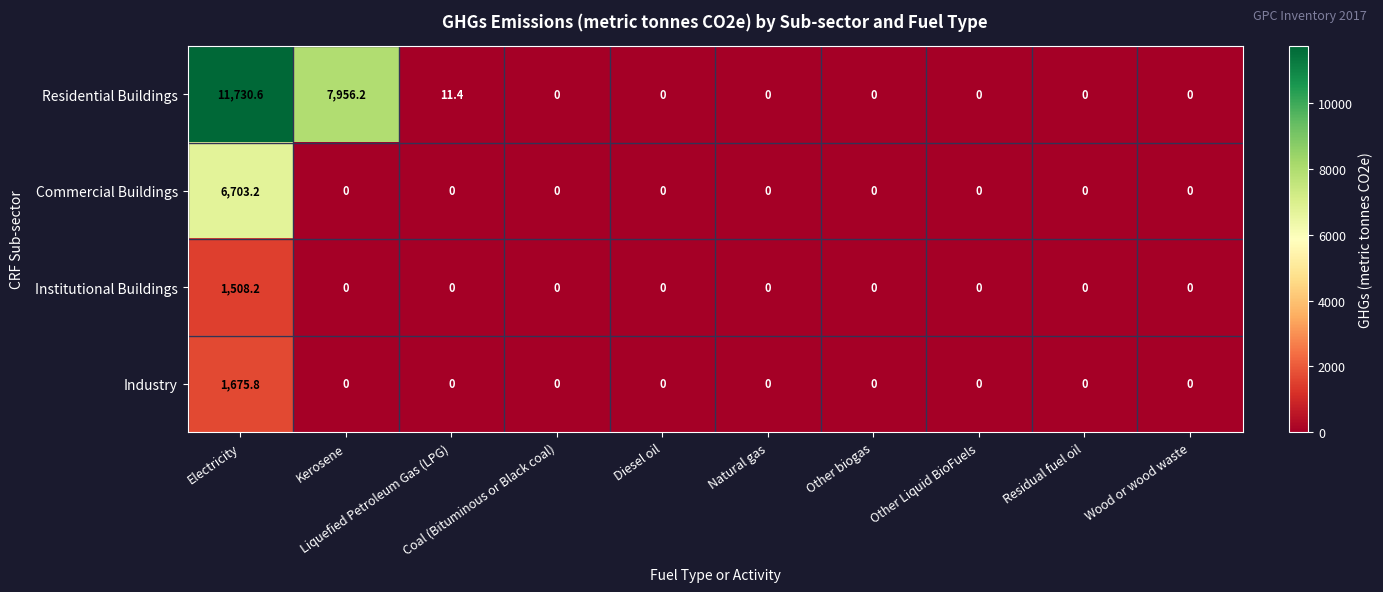

What is the greatest value displayed?

11730.6